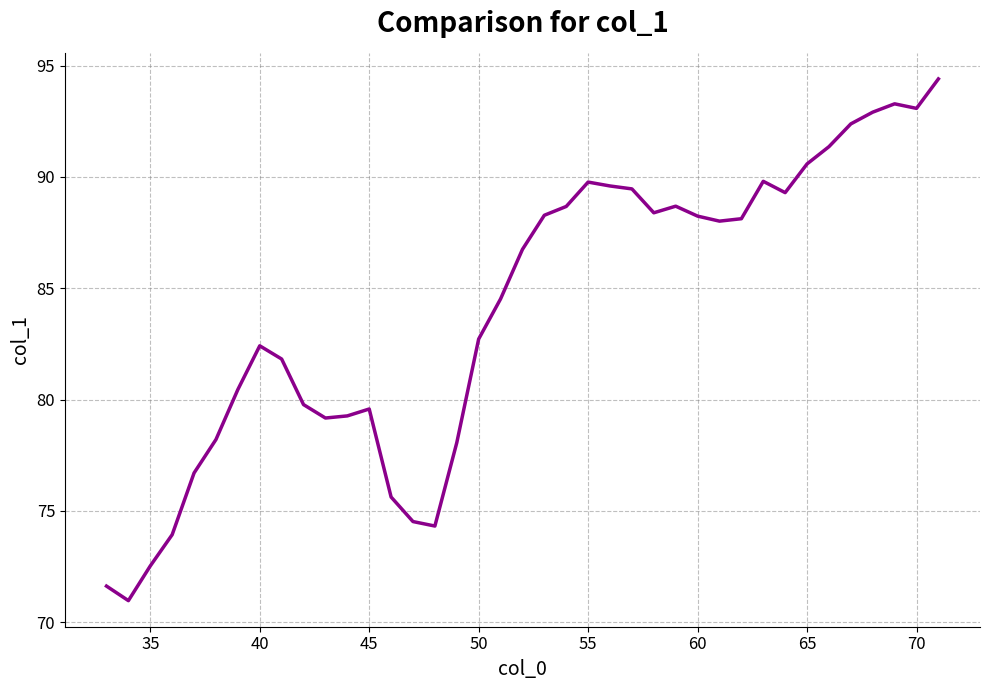

How many lines are shown in the chart?

1